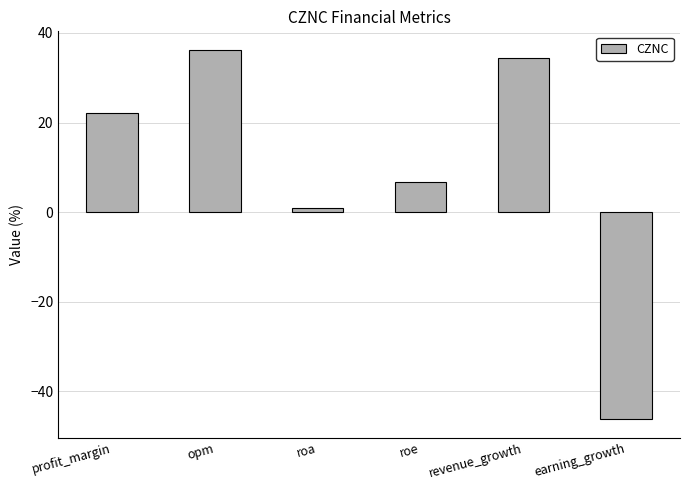

What is the label of the 6th bar from the right?

profit_margin